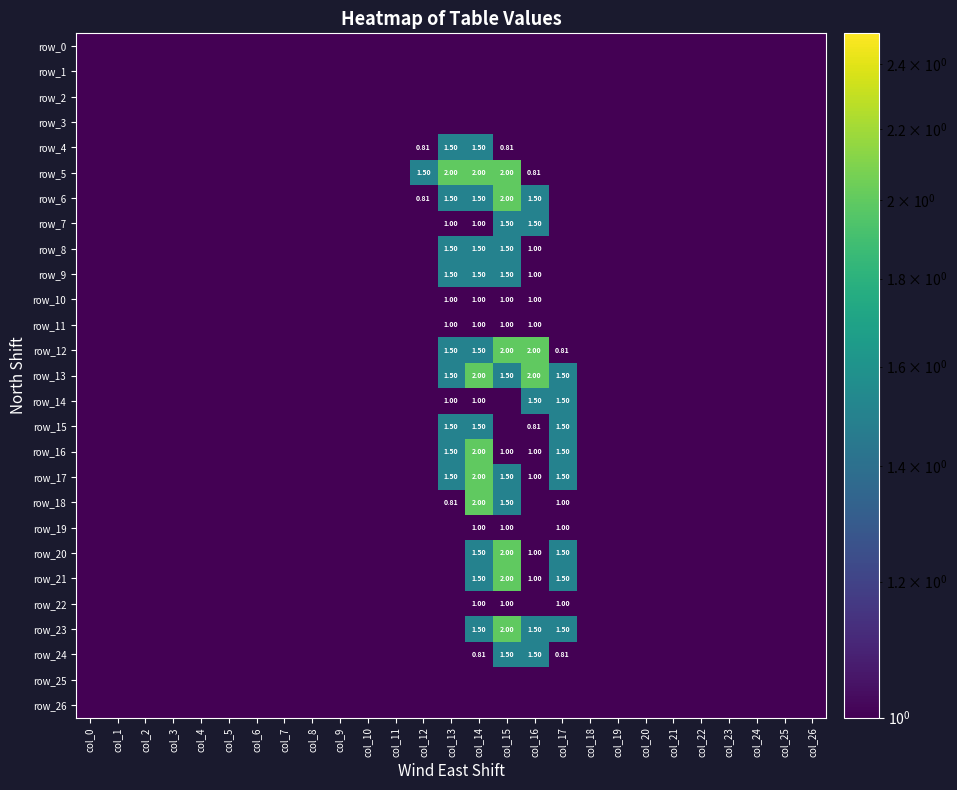

At which category is the sum across all series the highest?

col_14